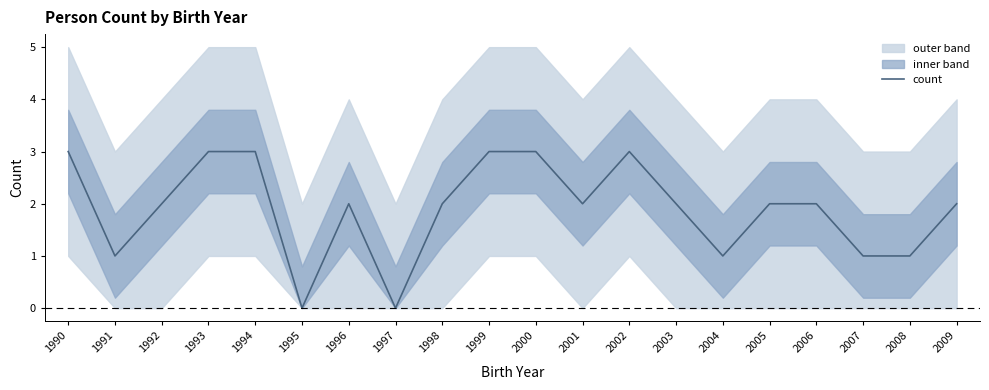

How many data points are less than 2?

6